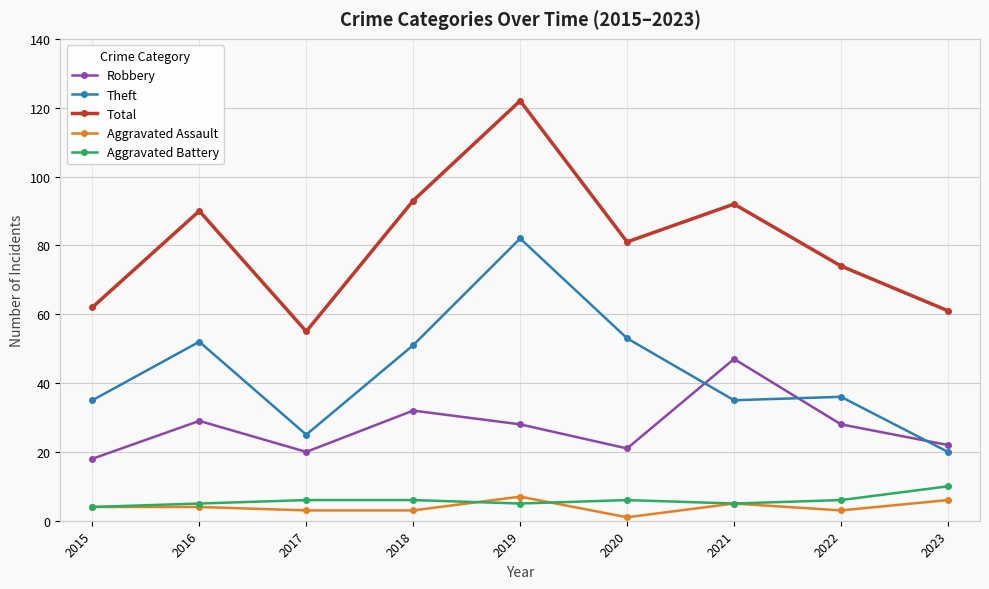

What is the approximate value of Total at 2023?

61